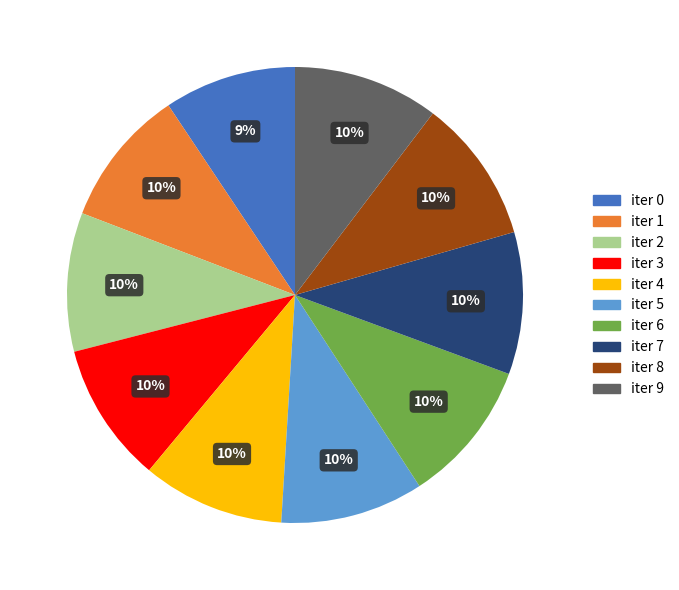

Does any single category account for the majority?

No